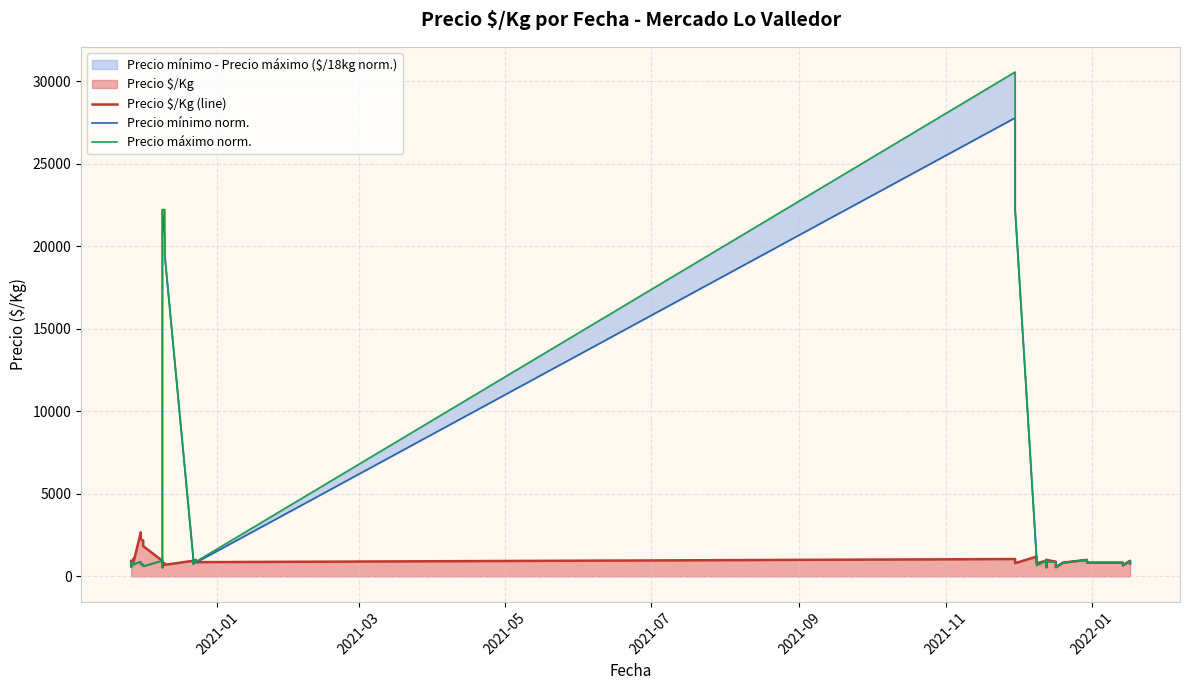

Does the chart have visible grid lines?

Yes